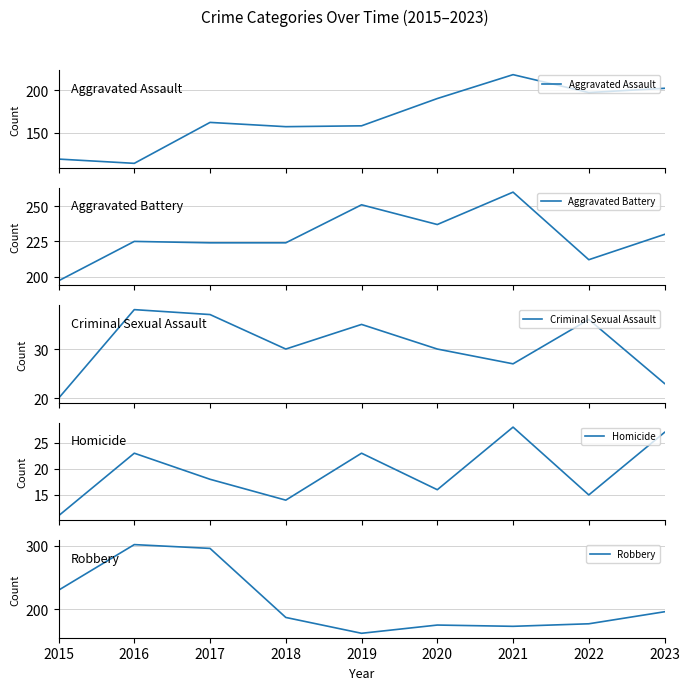

In Homicide, how many points are higher than both neighbors (excluding endpoints)?

3